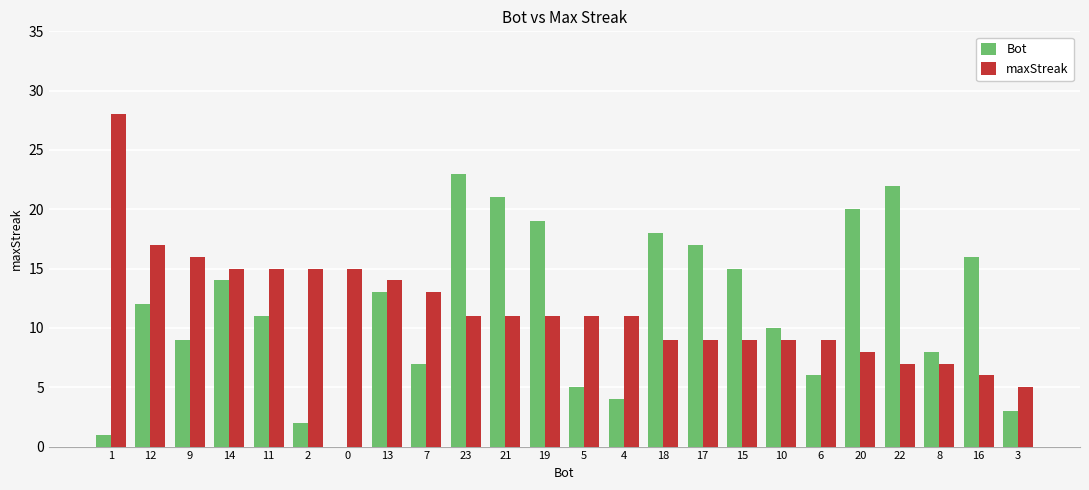

Is it true that Bot equals 10 at 15?

False